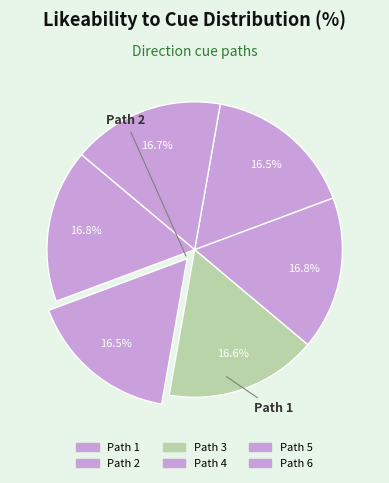

Count the number of slices in the pie.

6